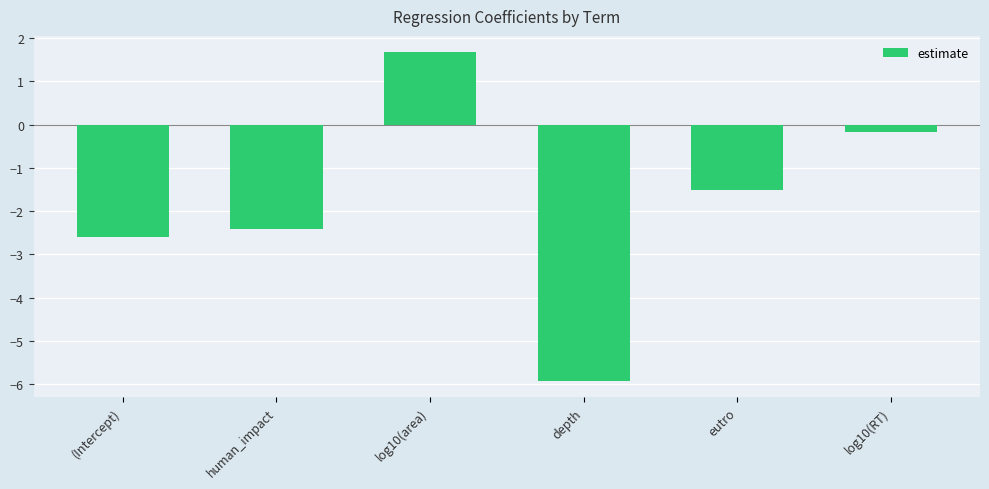

List the labels in order of value, largest first.

log10(area), log10(RT), eutro, human_impact, (Intercept), depth